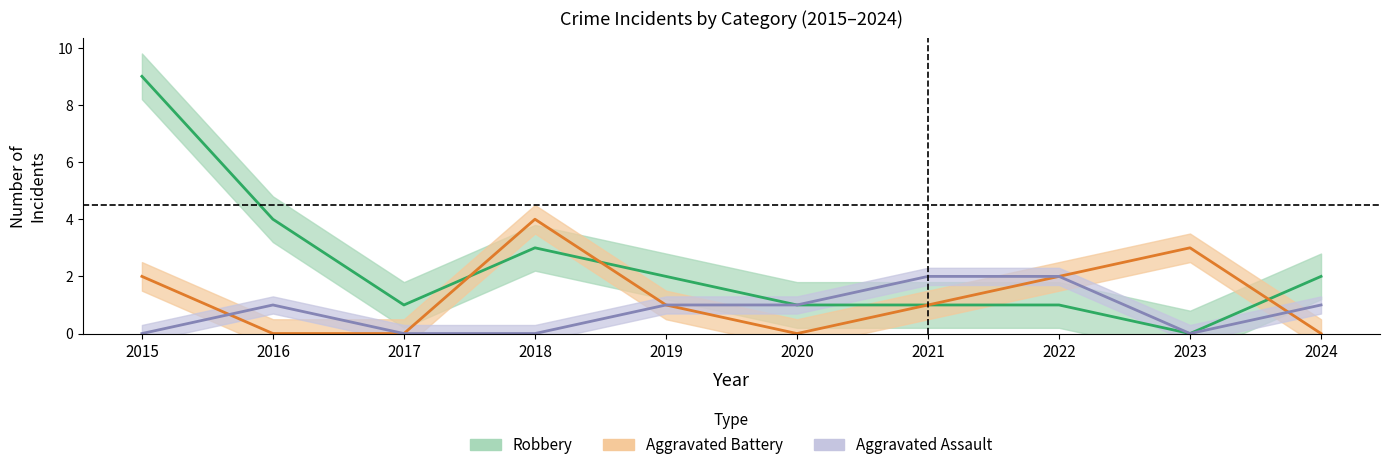

Reading left to right, transcribe all the data shown in this chart.

Aggravated Assault: 2015=0	2016=1	2017=0	2018=0	2019=1	2020=1	2021=2	2022=2	2023=0	2024=1
Aggravated Battery: 2015=2	2016=0	2017=0	2018=4	2019=1	2020=0	2021=1	2022=2	2023=3	2024=0
Robbery: 2015=9	2016=4	2017=1	2018=3	2019=2	2020=1	2021=1	2022=1	2023=0	2024=2